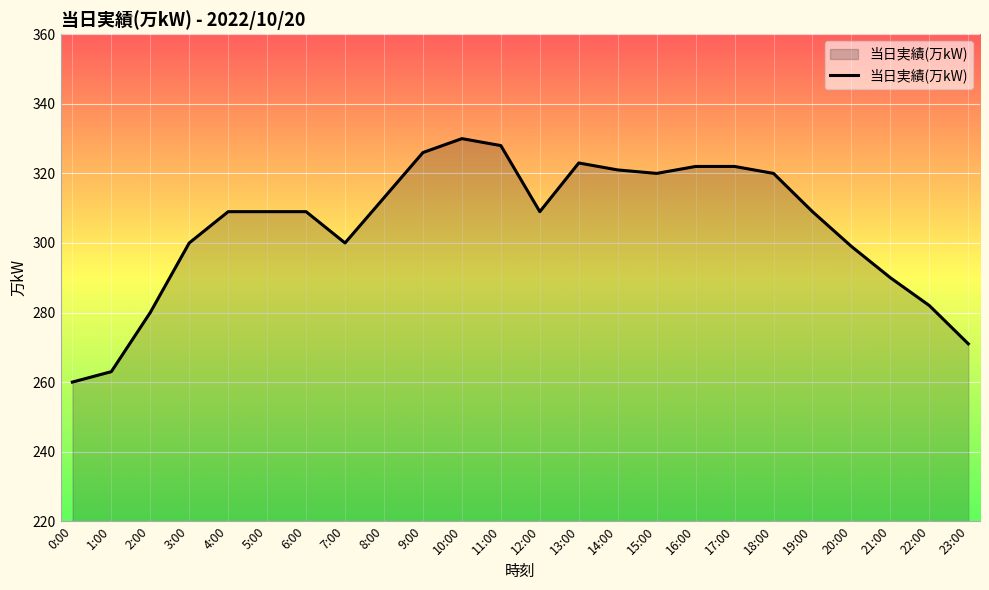

What is the difference between the values at 1:00 and 15:00?

57